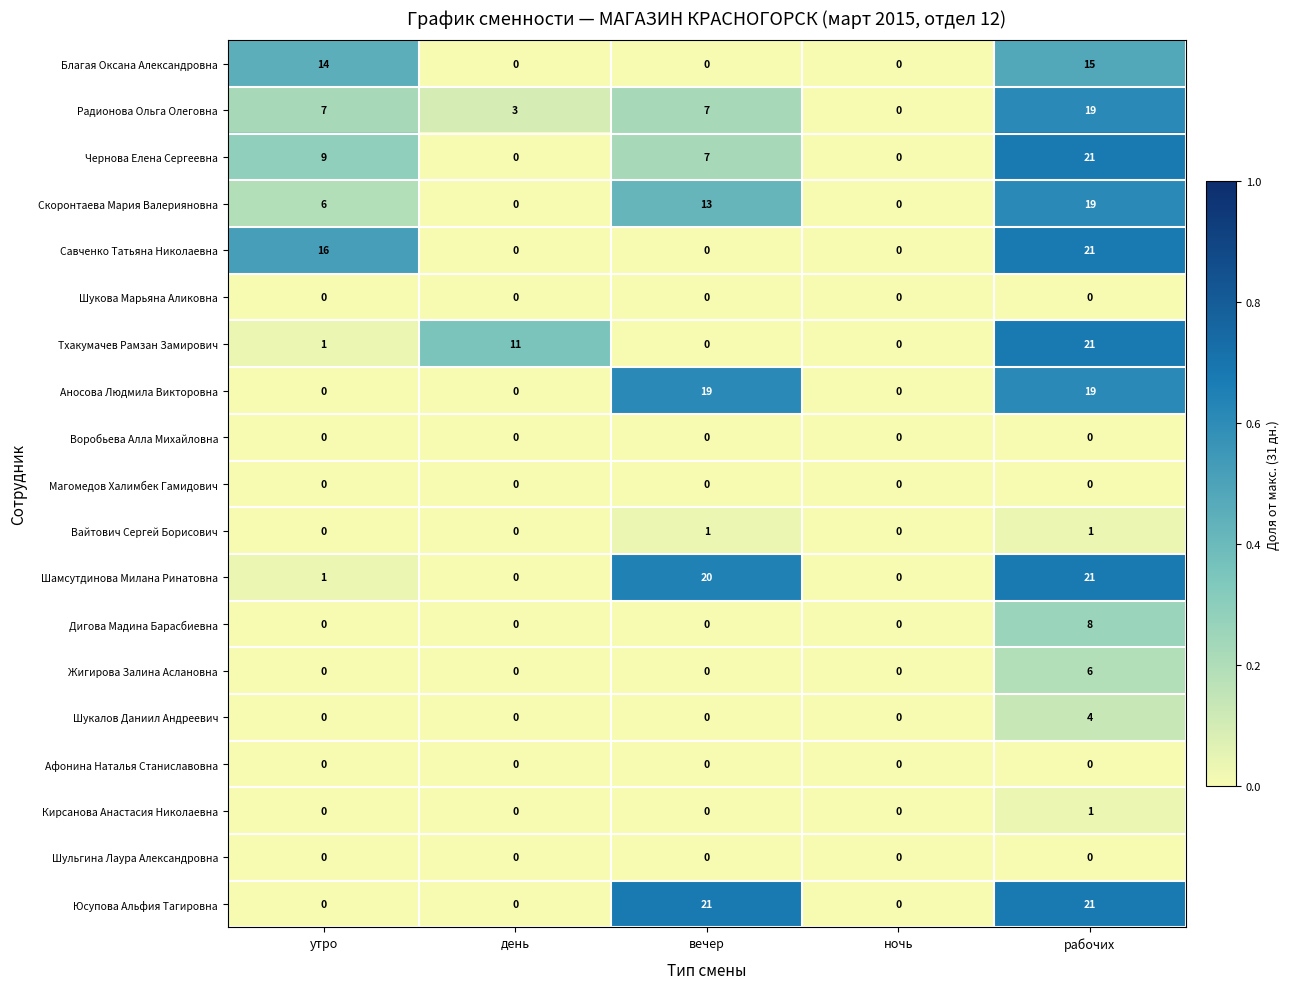

What is the difference between the maximum and minimum values in the Жигирова Залина Аслановна series?

6